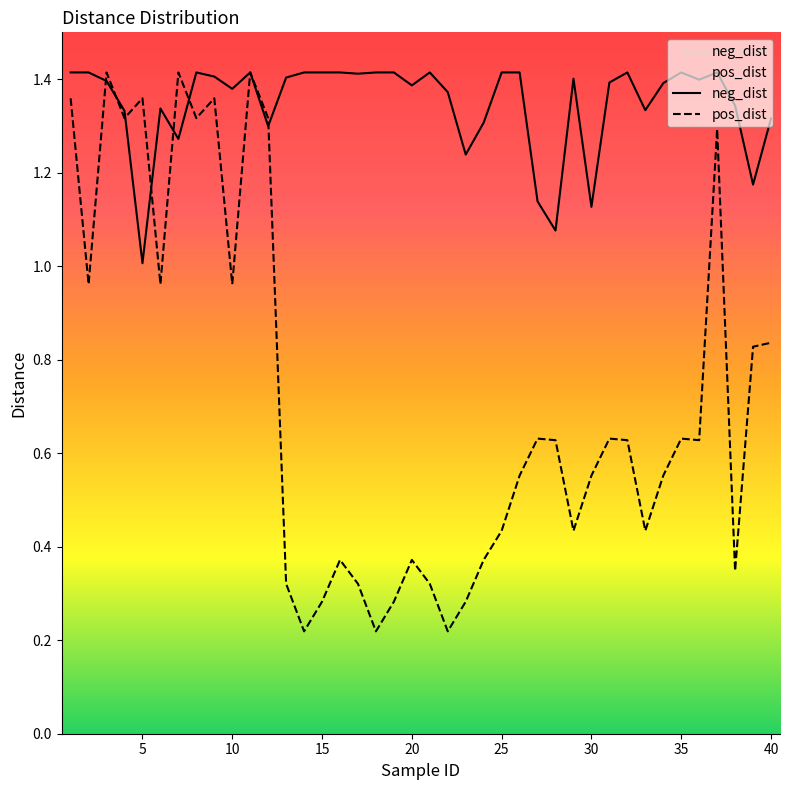

At which category is the sum across all series the highest?

11